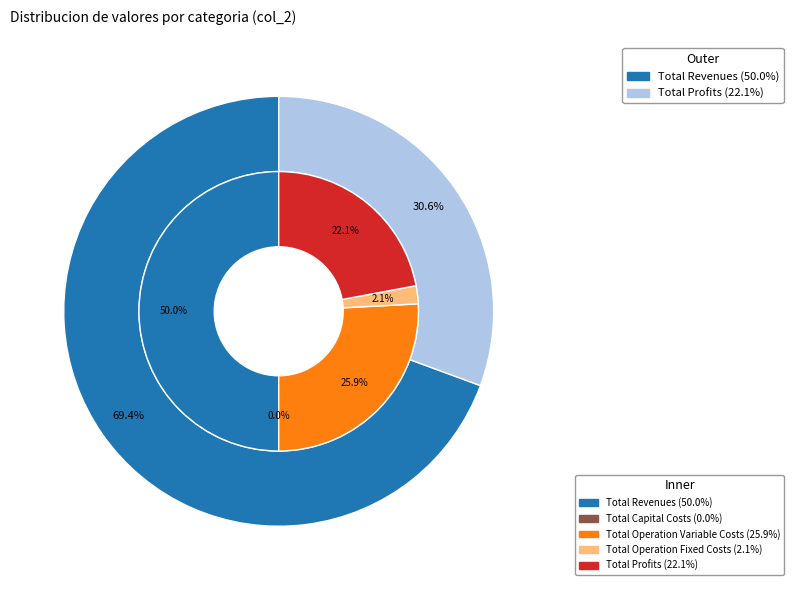

How many segments does this pie chart have?

5